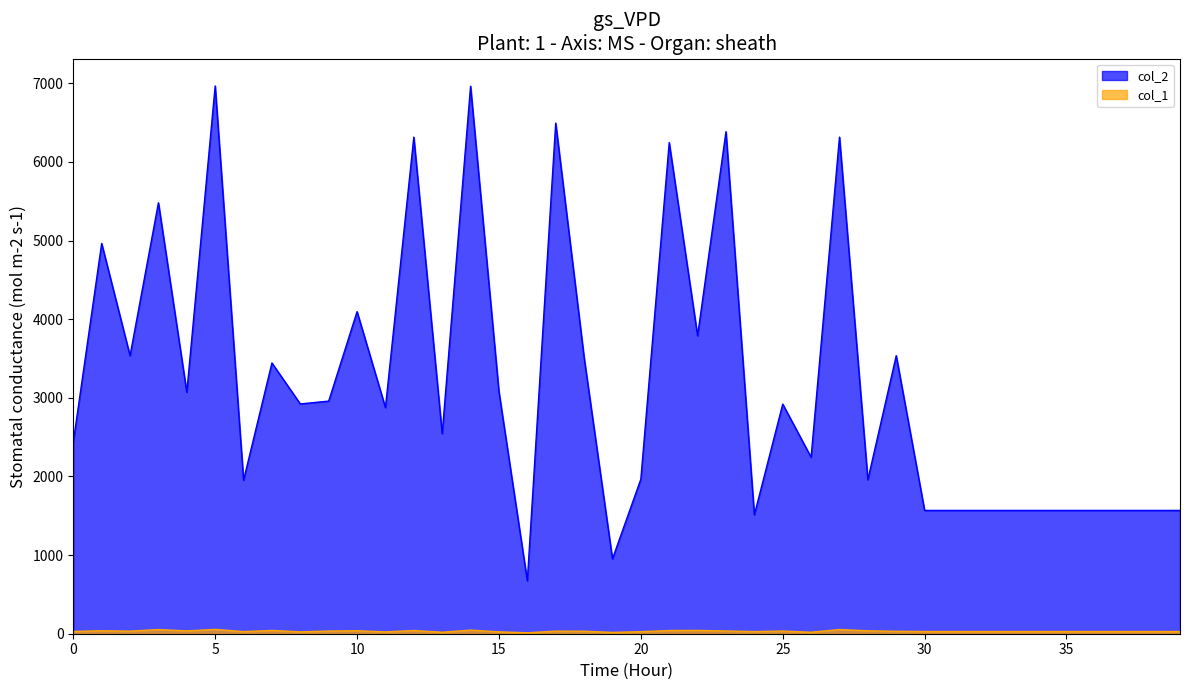

Reading right to left, transcribe all the data shown in this chart.

col_2: 1568	1568	1568	1568	1568	1568	1568	1568	1568	1568	3536	1958	6315	2244	2920	1512	6384	3789	6245	1965	952	3516	6493	672	3077	6962	2544	6315	2876	4096	2958	2922	3443	1951	6966	3070	5480	3536	4963	2437
col_1: 28	28	28	28	28	28	28	28	28	28	31	37	53	19	34	27	35	42	41	26	17	32	33	12	24	46	19	41	23	38	34	24	42	27	55	36	53	33	38	29